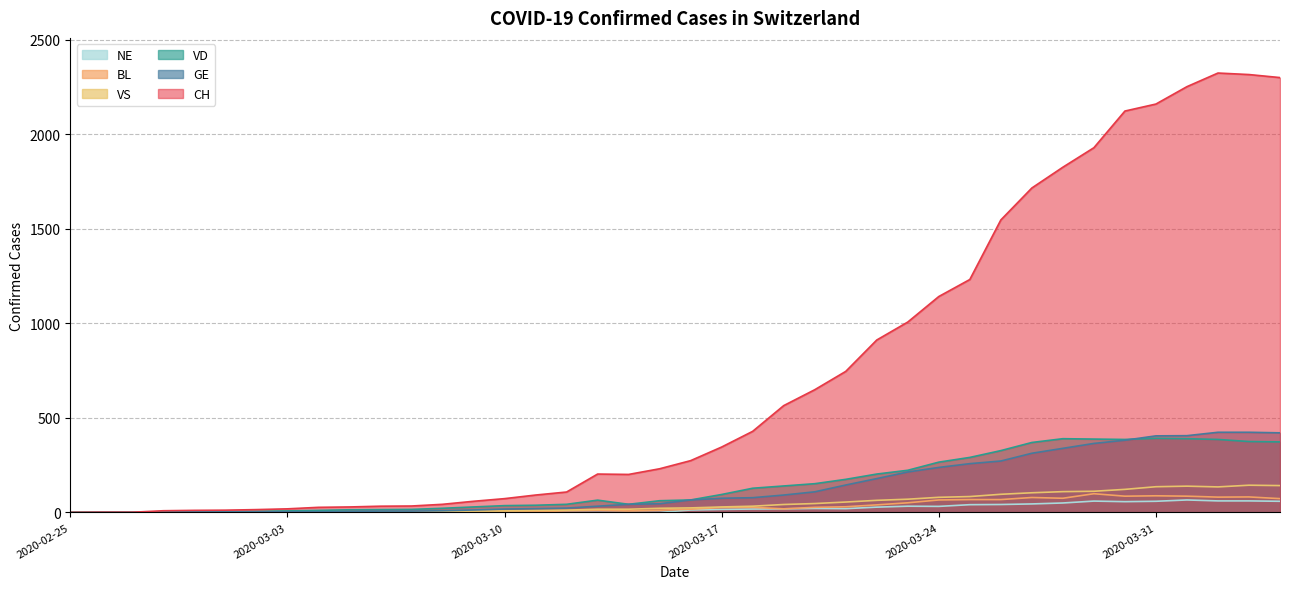

How many lines are shown in the chart?

6